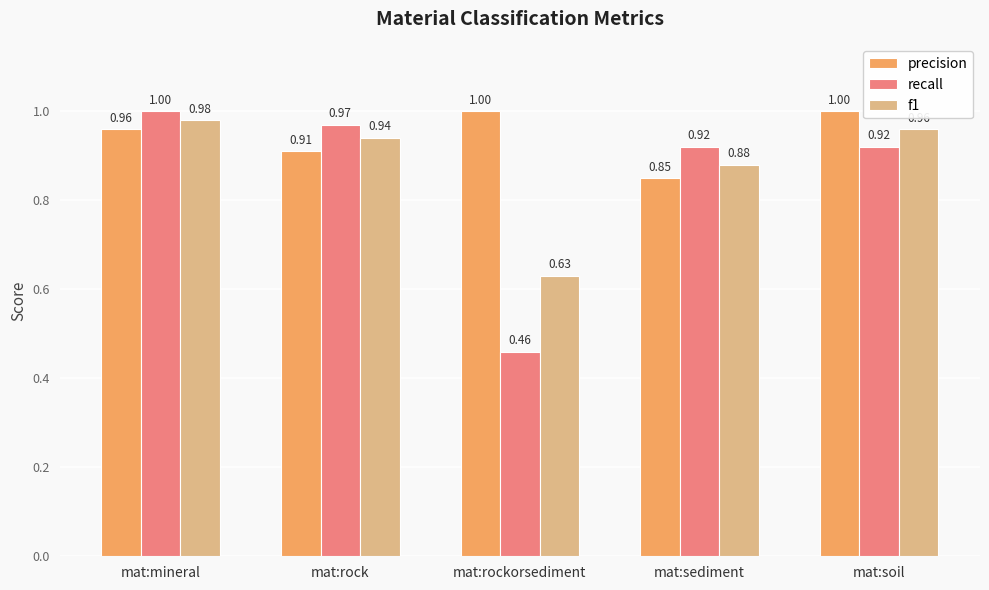

Between mat:rockorsediment and mat:sediment, which series saw the biggest shift?

recall